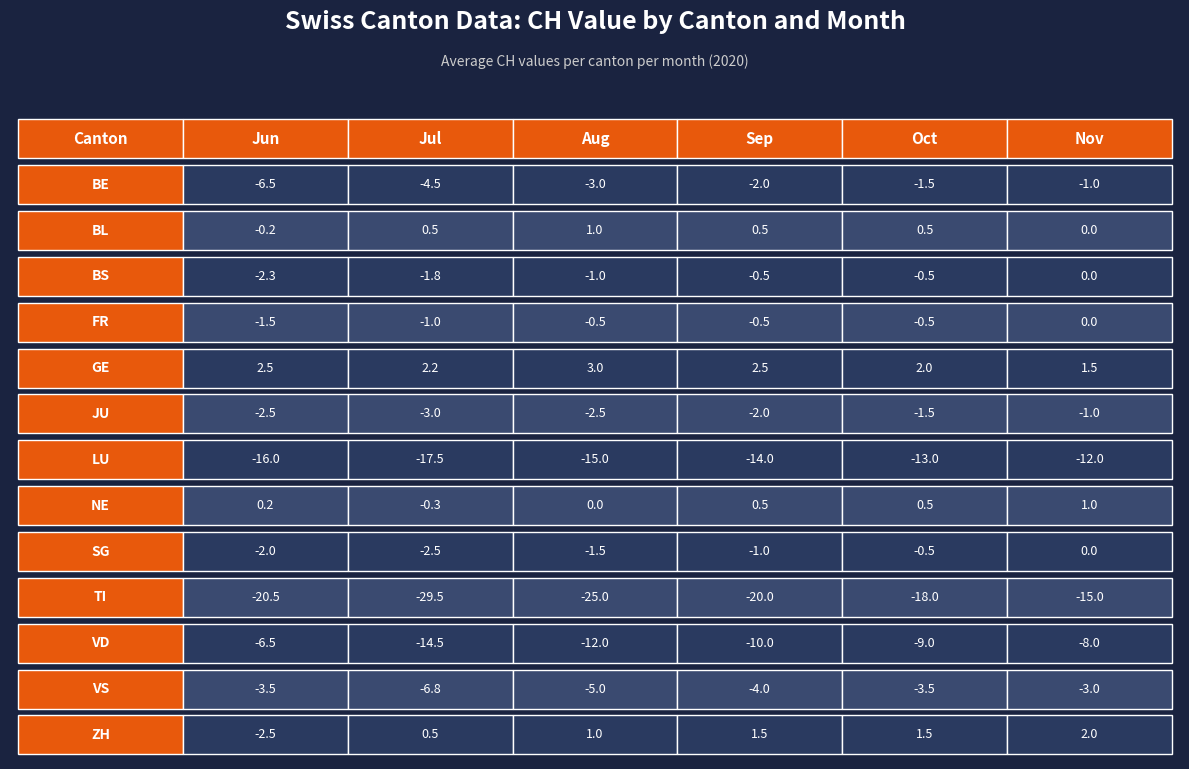

True or false: Sep has a value of -20.0 at 9.

True